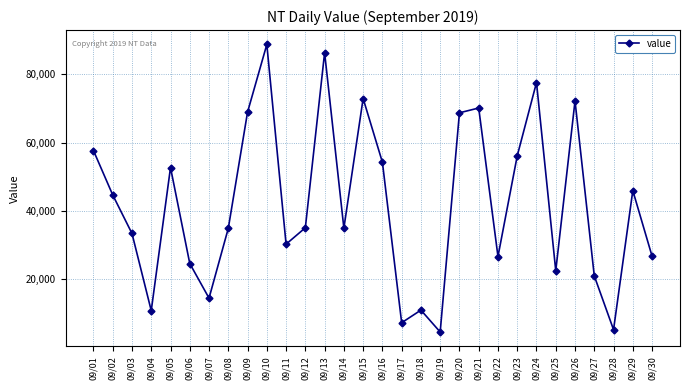

What is the difference between the second highest and minimum values?

82014